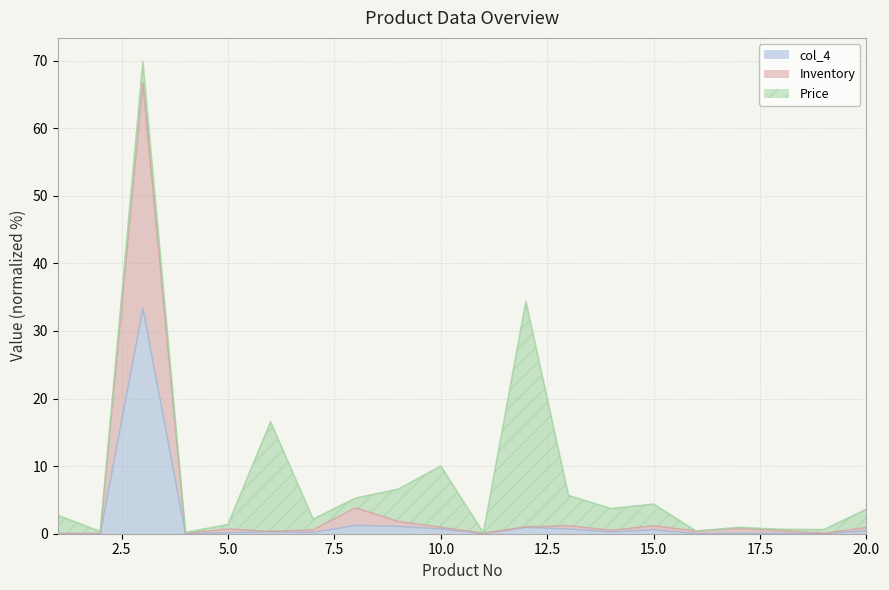

What is the maximum value for col_4?

33.3